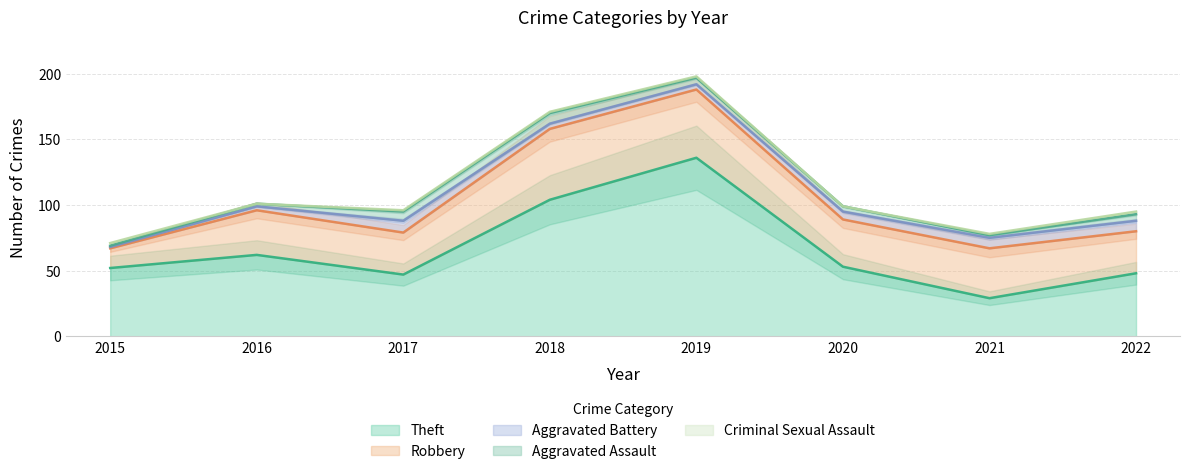

What is the difference between the second highest and minimum values in the Theft series?

75